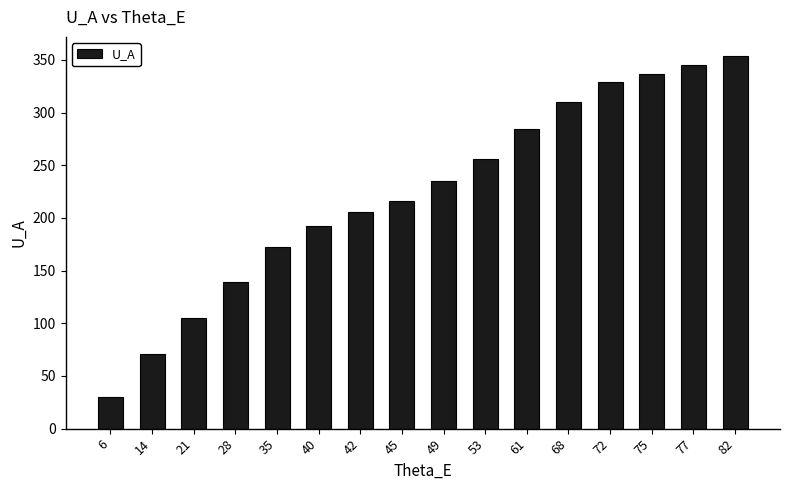

The value at 28 is 139.0. True or false?

True